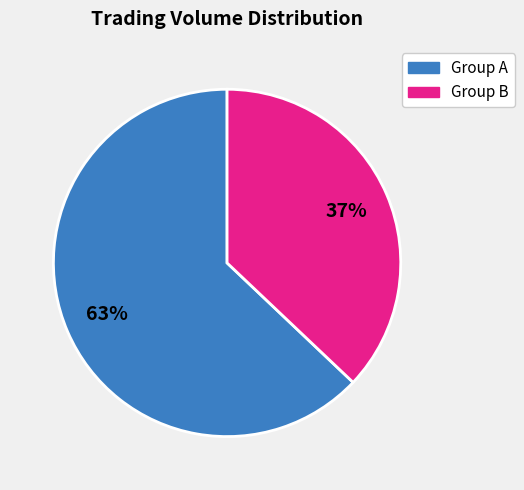

Is there a majority slice in this chart?

Yes